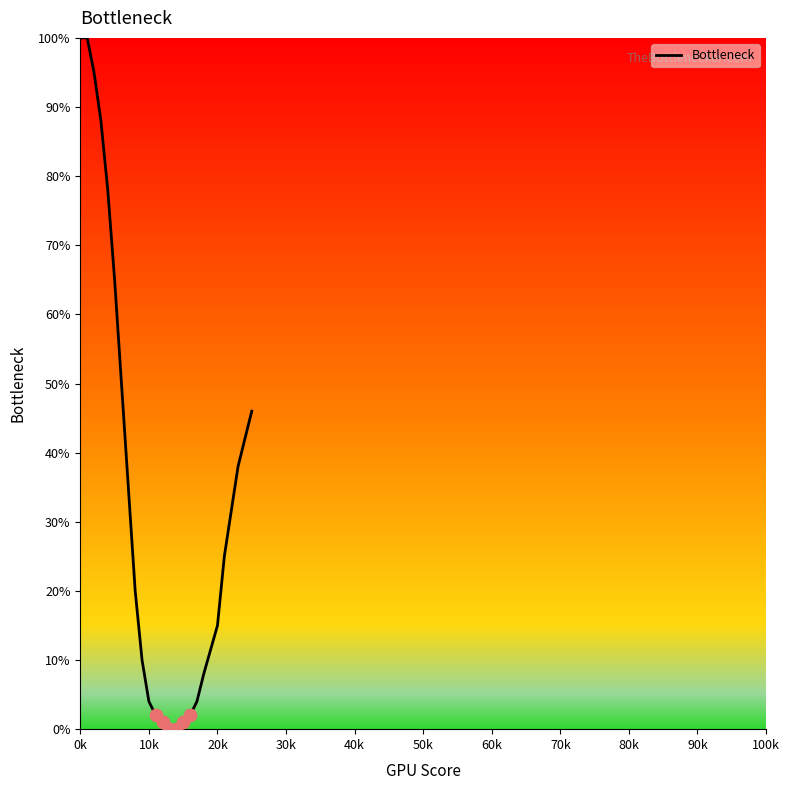

What is the difference between the maximum and minimum values?

100